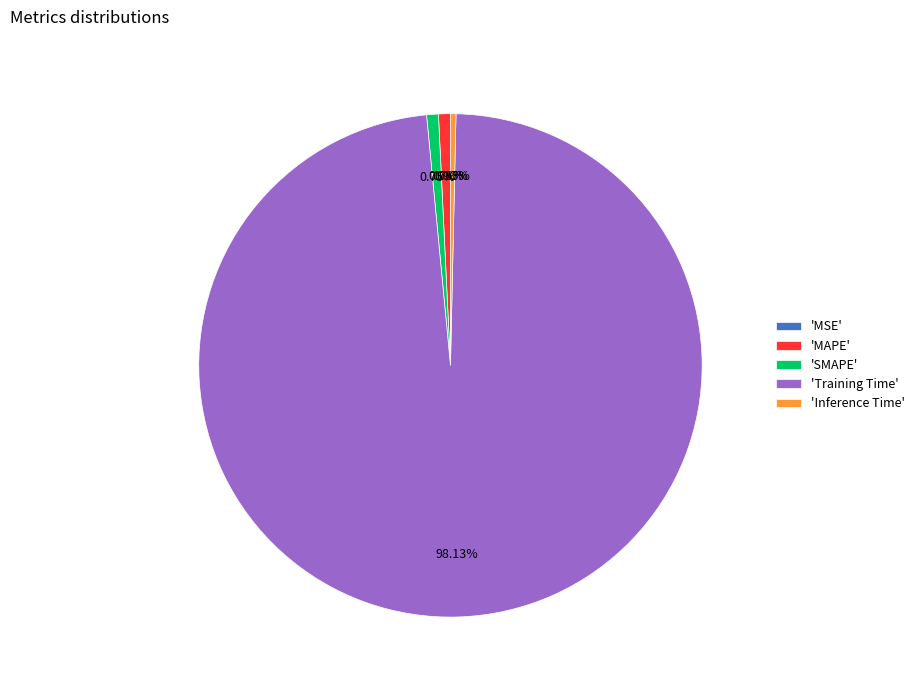

Is there any slice that represents more than half of the pie?

Yes